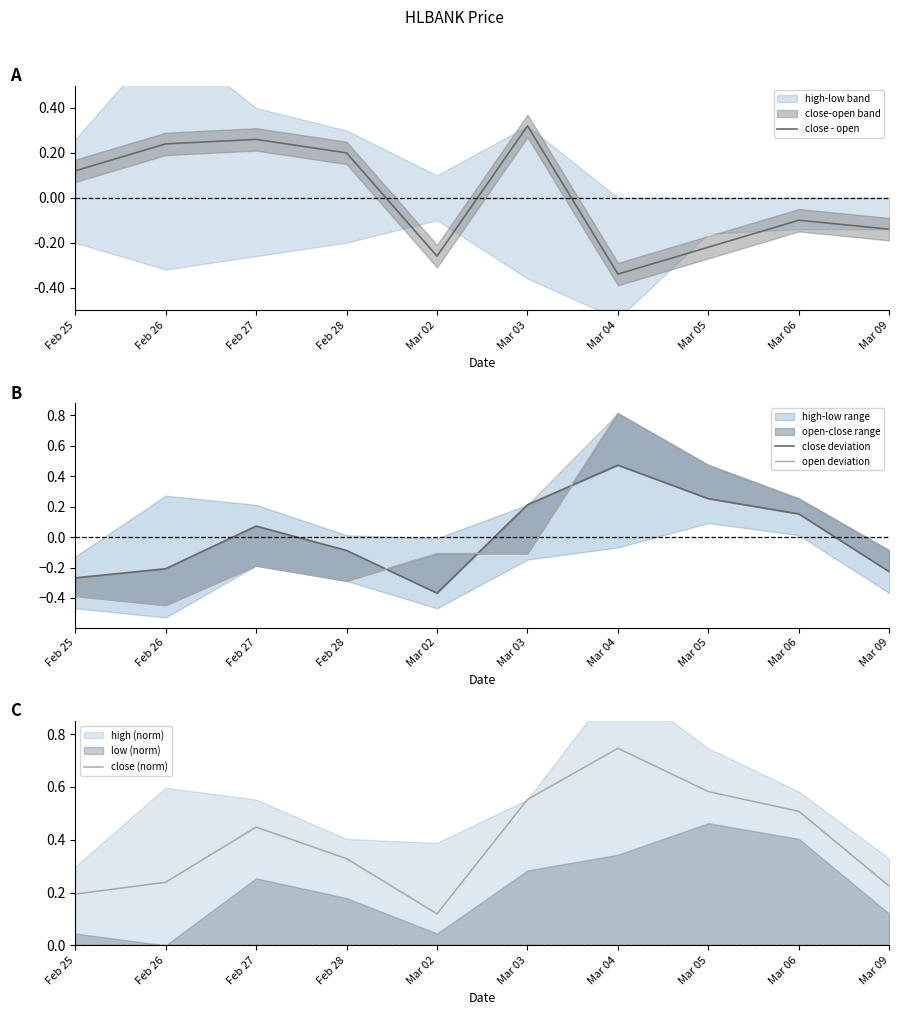

How many intersections are there between close (norm) and open deviation?

2